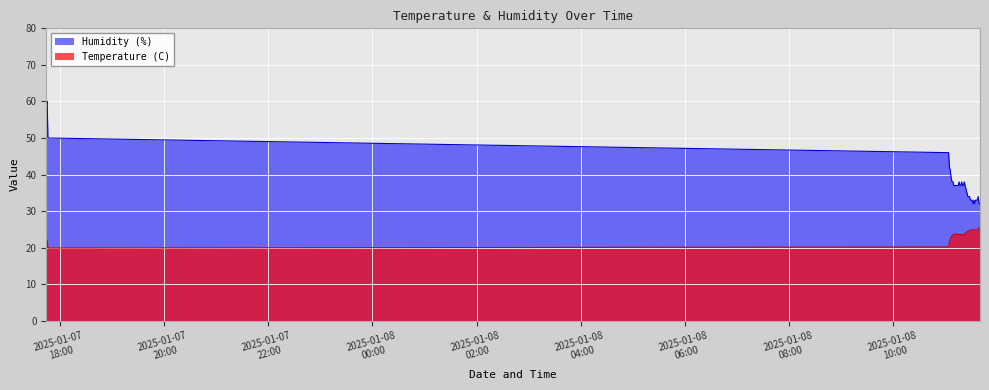

Which series has the largest total across all categories?

Humidity (%)